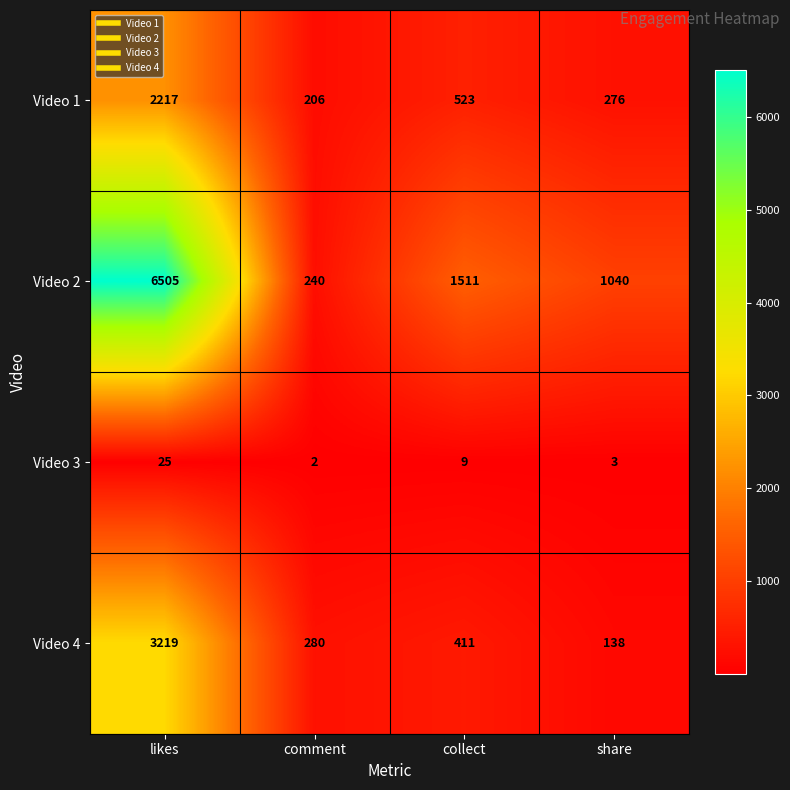

Reading left to right, extract all data points from this chart.

Video 1: likes=2217	comment=206	collect=523	share=276
Video 2: likes=6505	comment=240	collect=1511	share=1040
Video 3: likes=25	comment=2	collect=9	share=3
Video 4: likes=3219	comment=280	collect=411	share=138